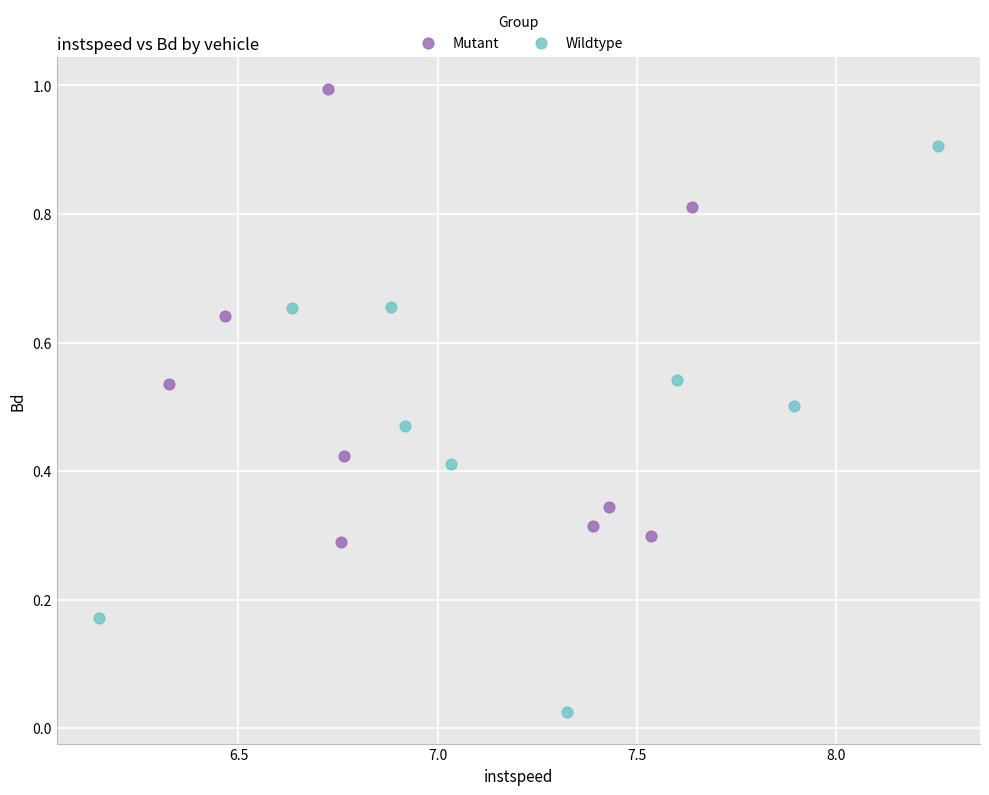

What are all the series names shown in the legend?

Mutant, Wildtype